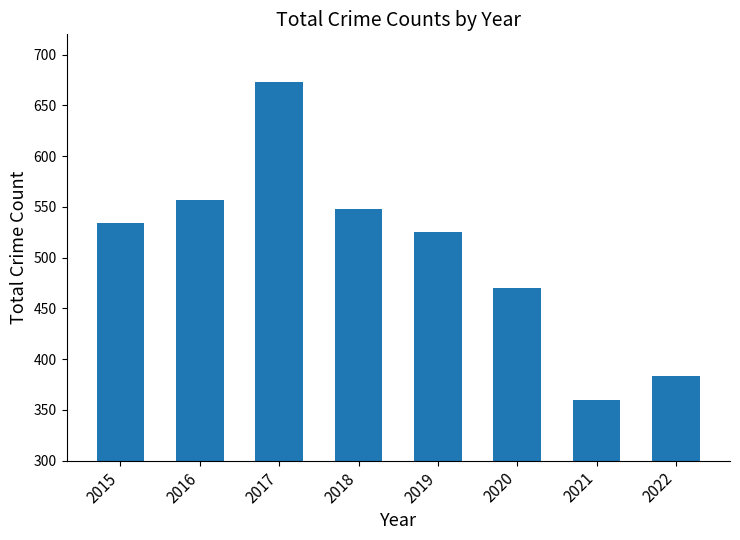

Reading left to right, extract all data points from this chart.

534	557	673	548	525	470	360	383